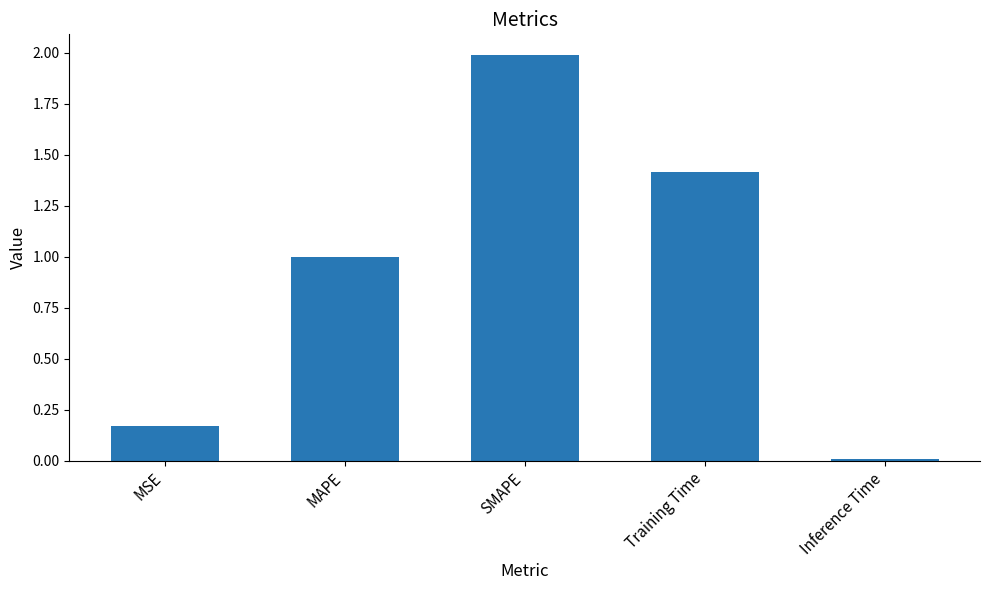

Which label corresponds to the largest value in the chart?

SMAPE